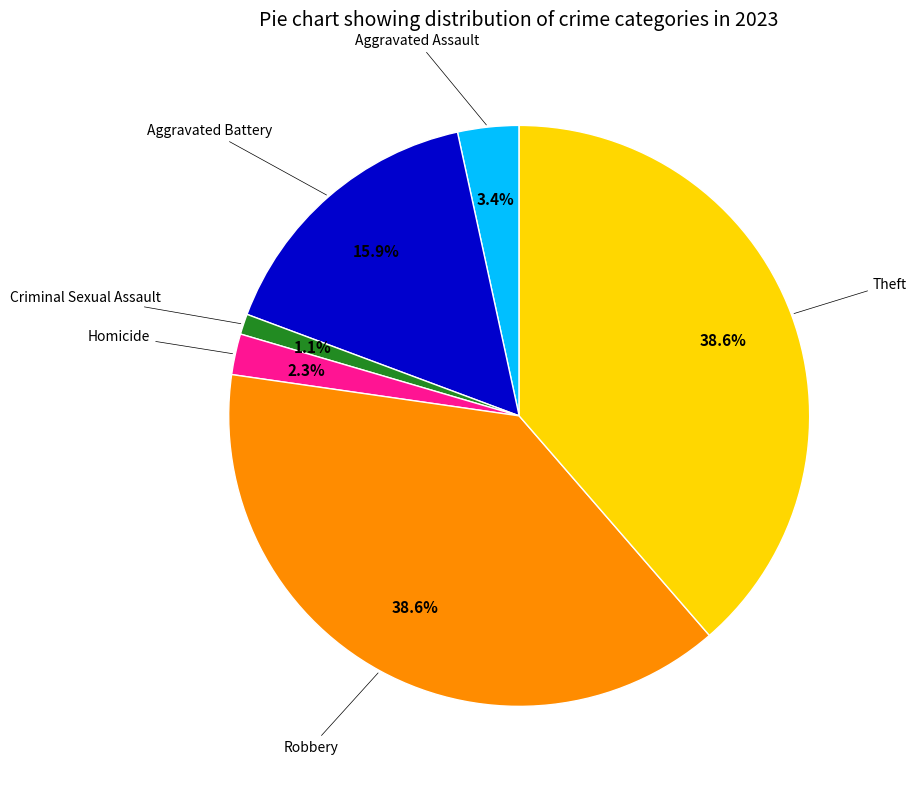

Does any single category account for the majority?

No